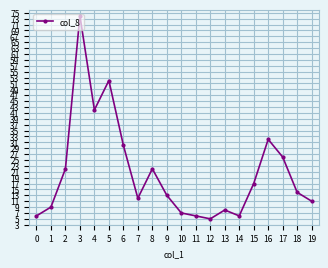

What is the ratio of the value at 7 to the value at 13?

1.5